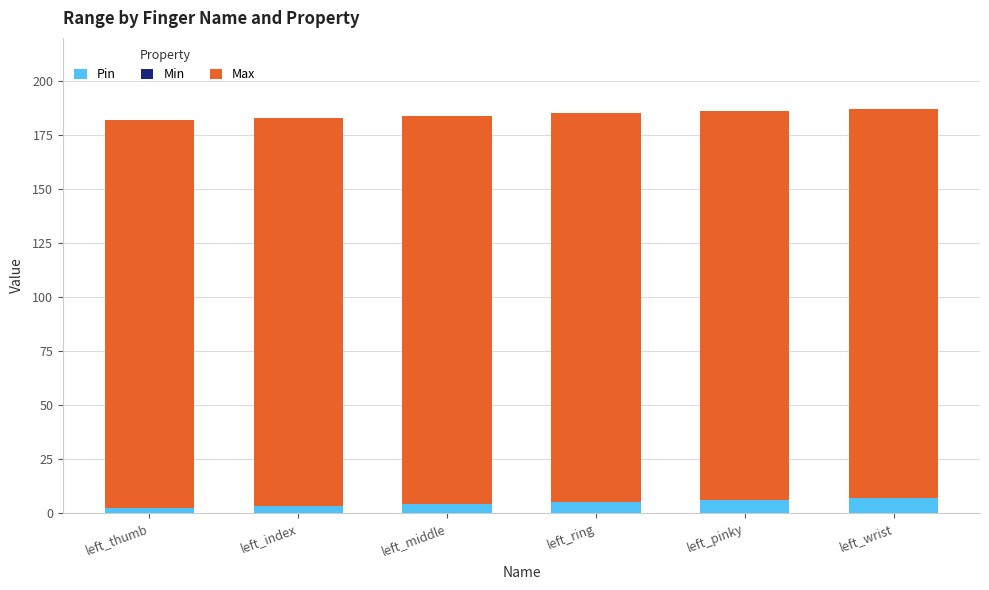

What is the difference between the maximum and minimum values in the Pin series?

5